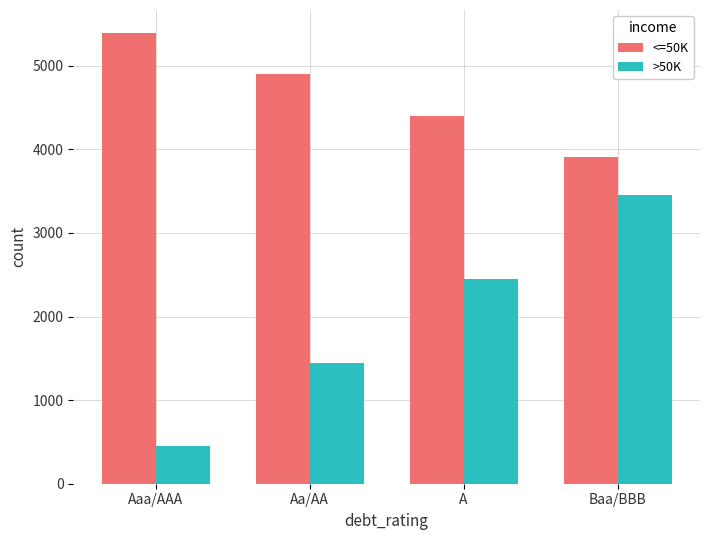

What is the approximate value of <=50K at Aa/AA?

4898.3